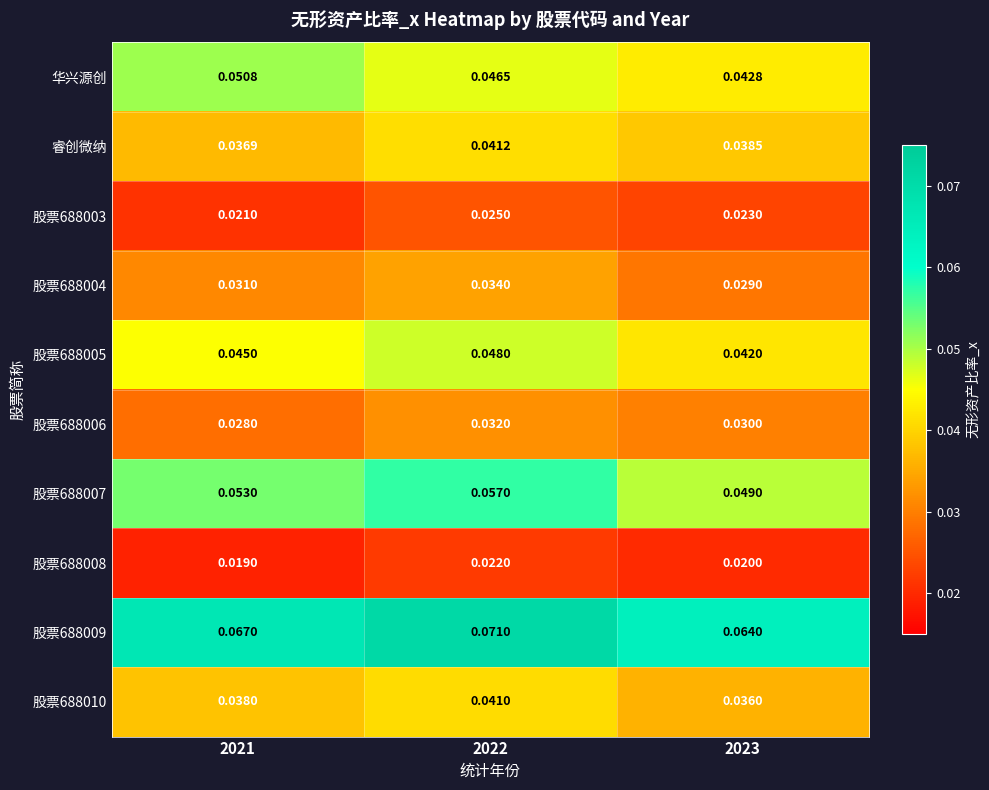

List the series in order of their peak value, highest first.

股票688009, 股票688007, 华兴源创, 股票688005, 睿创微纳, 股票688010, 股票688004, 股票688006, 股票688003, 股票688008